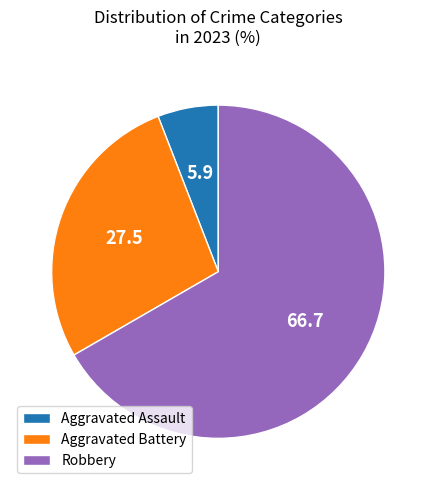

Is the sum of Robbery and Aggravated Battery greater than half?

Yes